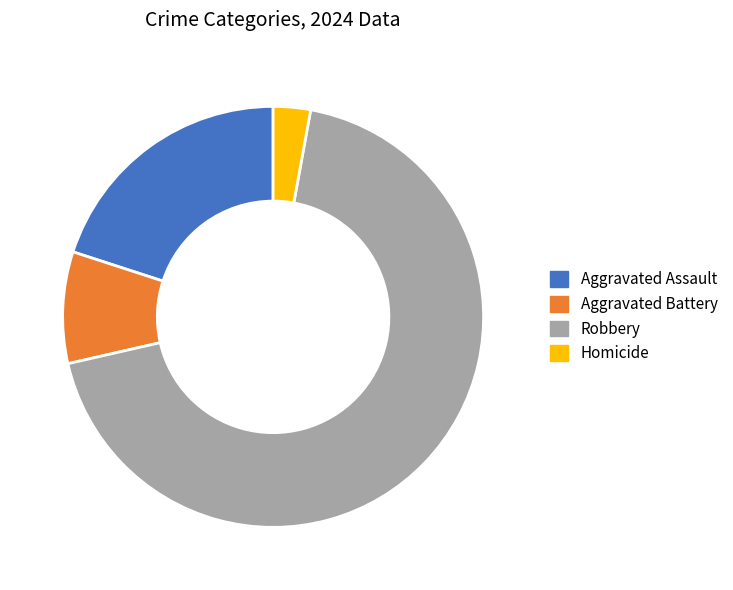

Rank the categories by value from lowest to highest.

Homicide, Aggravated Battery, Aggravated Assault, Robbery